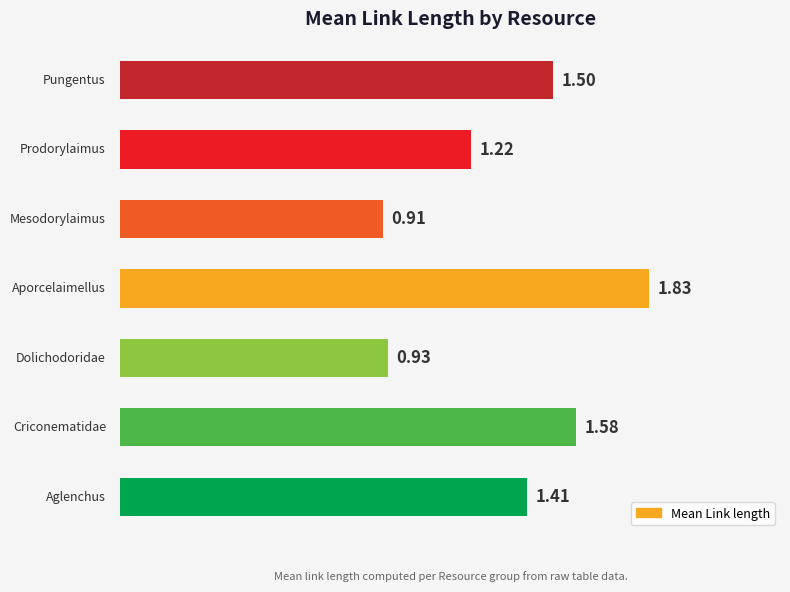

What is the difference between the second highest and second lowest values?

0.7